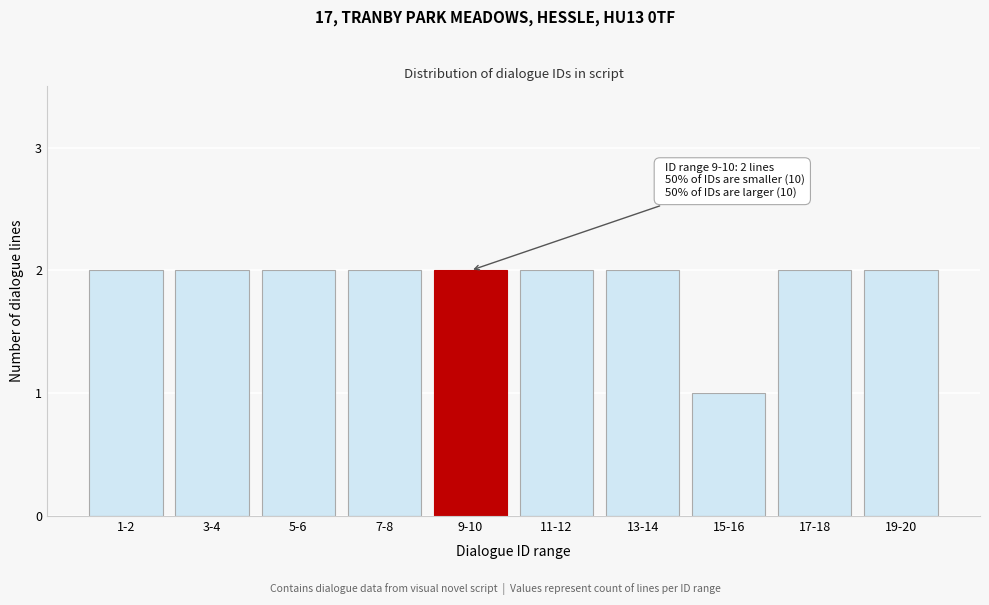

Reading left to right, extract all data points from this chart.

2	2	2	2	2	2	2	1	2	2